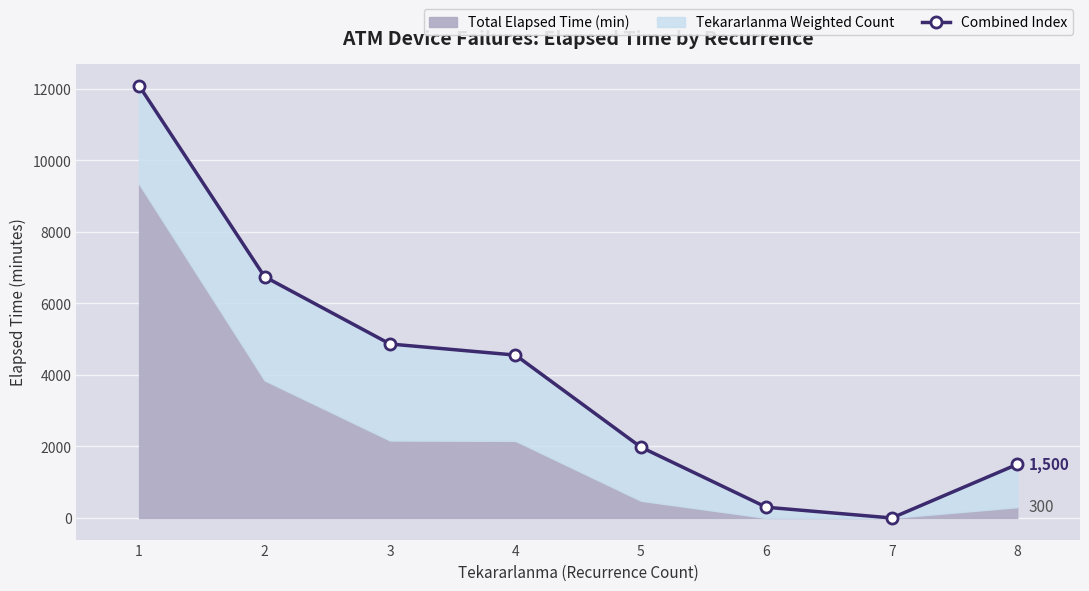

Rank the categories by value from lowest to highest.

7, 6, 8, 5, 4, 3, 2, 1